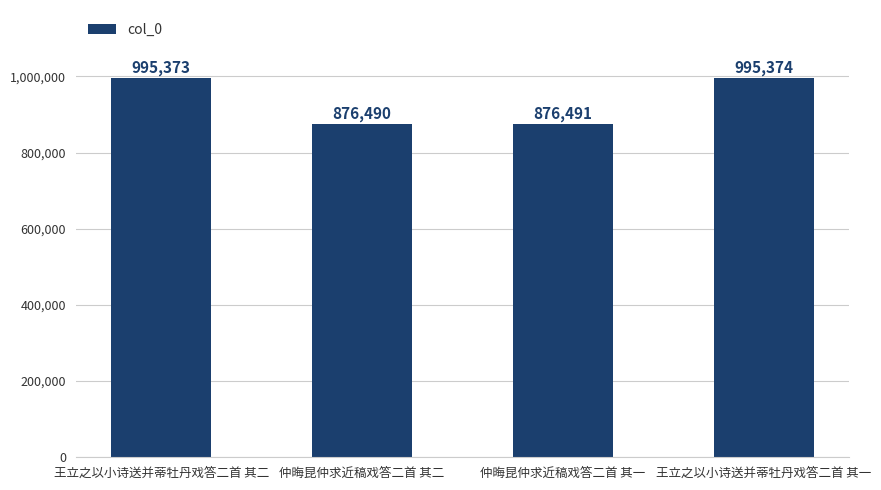

How many data points are less than 995373?

2